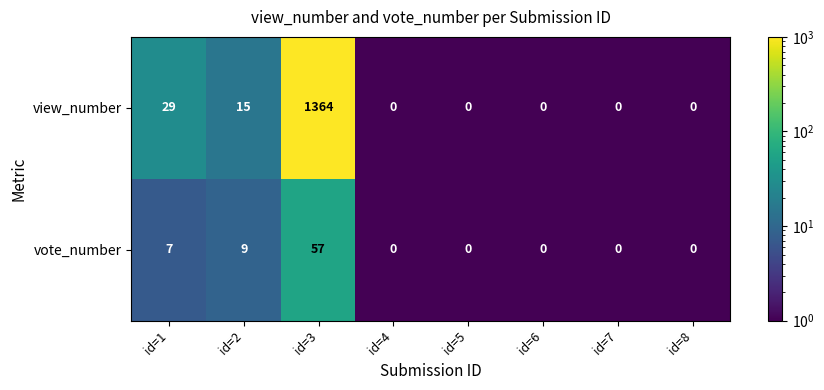

Rank the series at id=1 from lowest to highest value.

vote_number, view_number